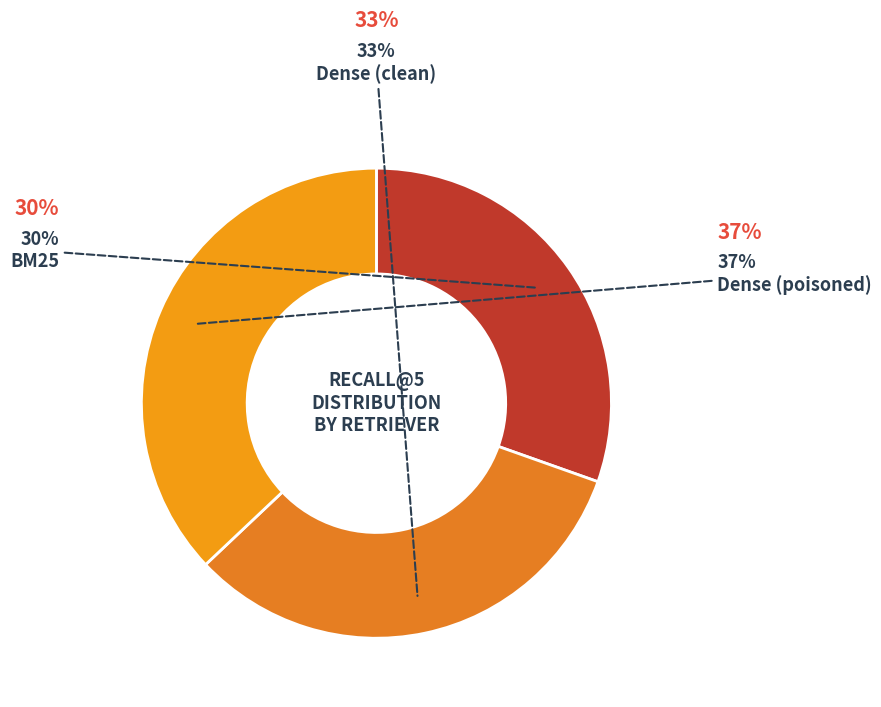

How many segments does this pie chart have?

3